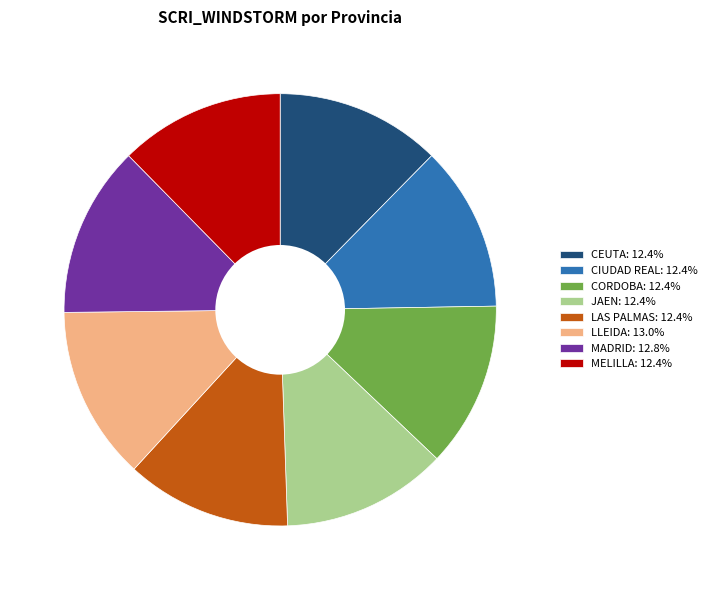

The CORDOBA slice represents 1% of the pie. True or false?

False